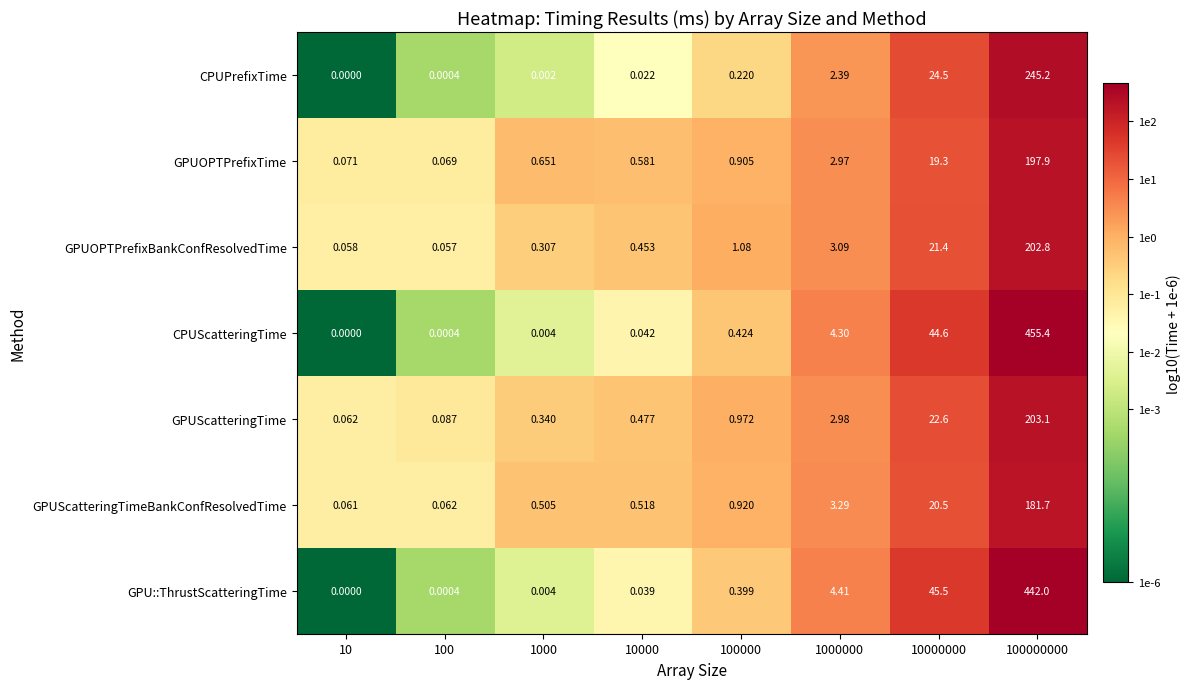

Which series has the largest range (max minus min)?

CPUScatteringTime